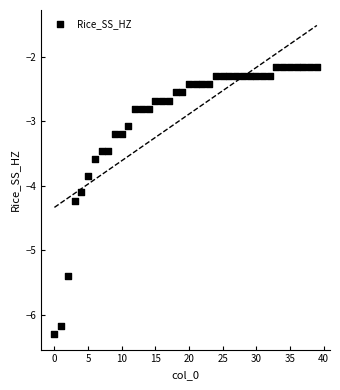

What is the range of Y values (max minus min)?

4.1